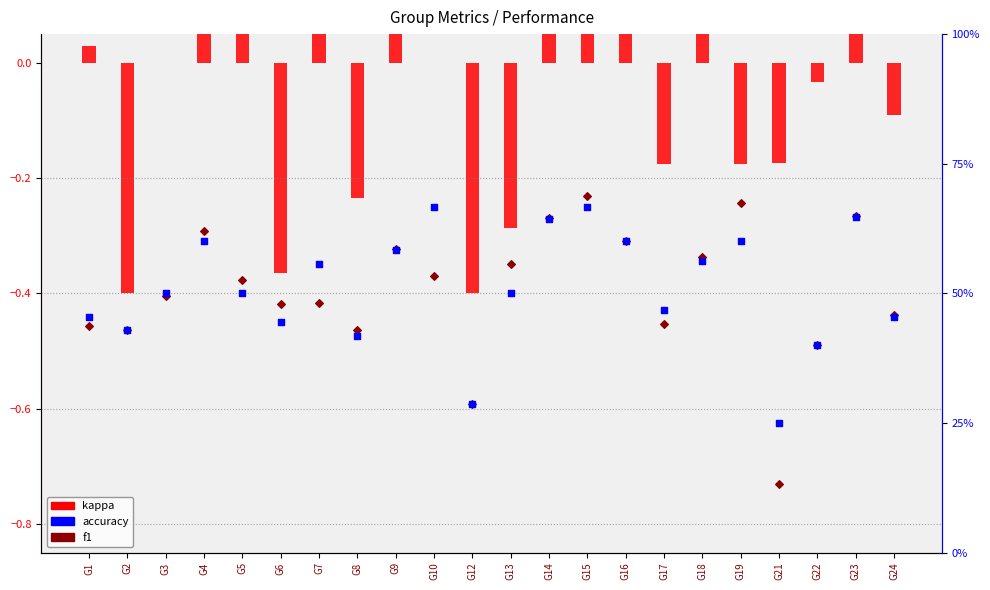

Which series reaches the minimum Y coordinate?

kappa